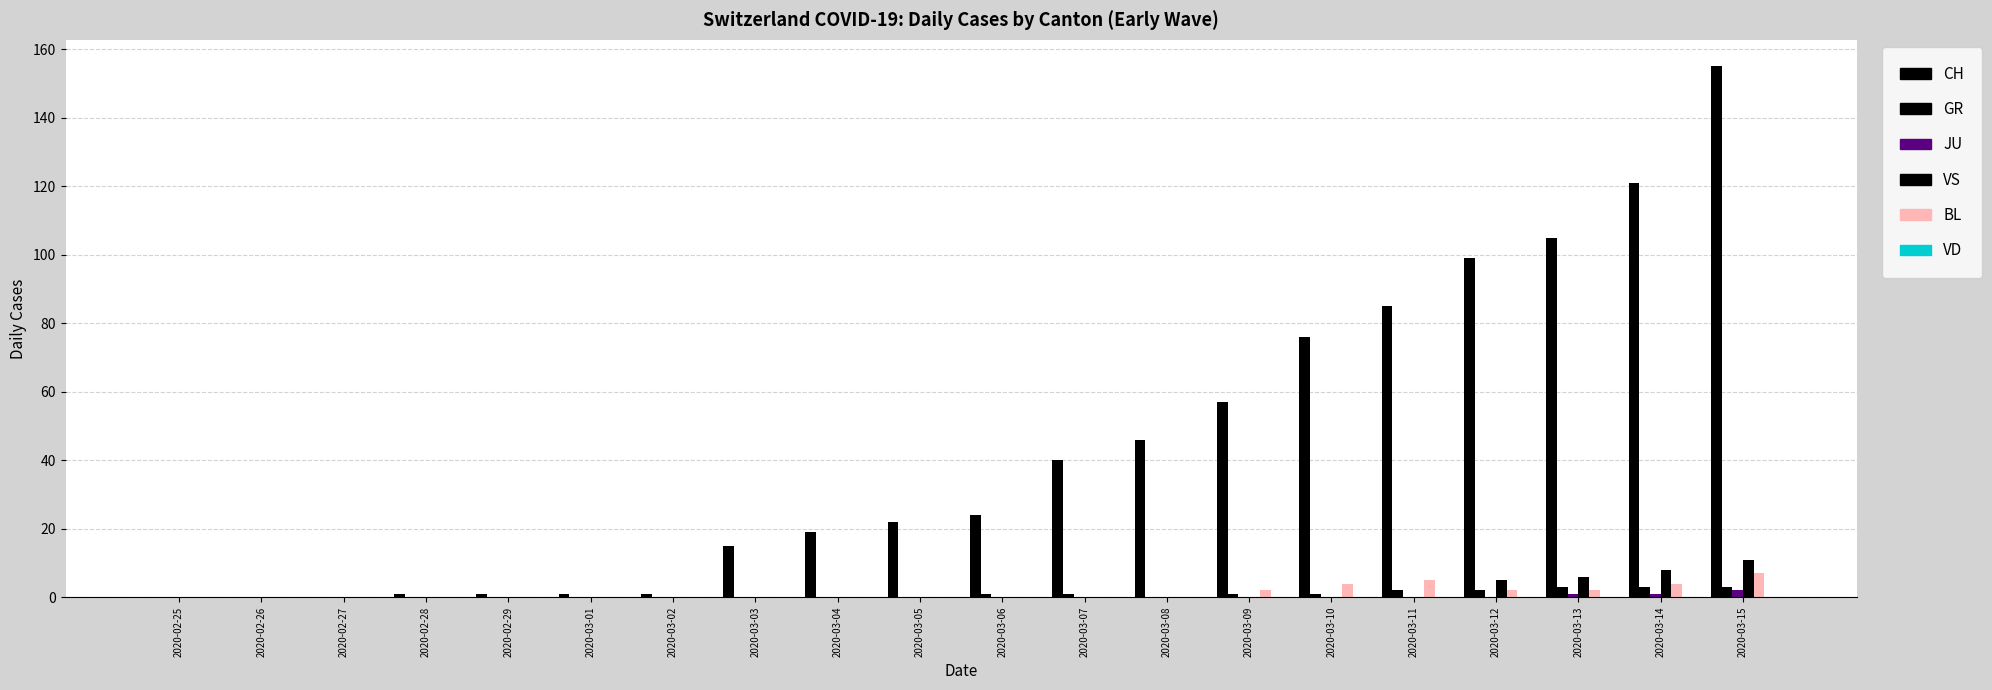

What is the label of the 7th bar from the left?

2020-03-02